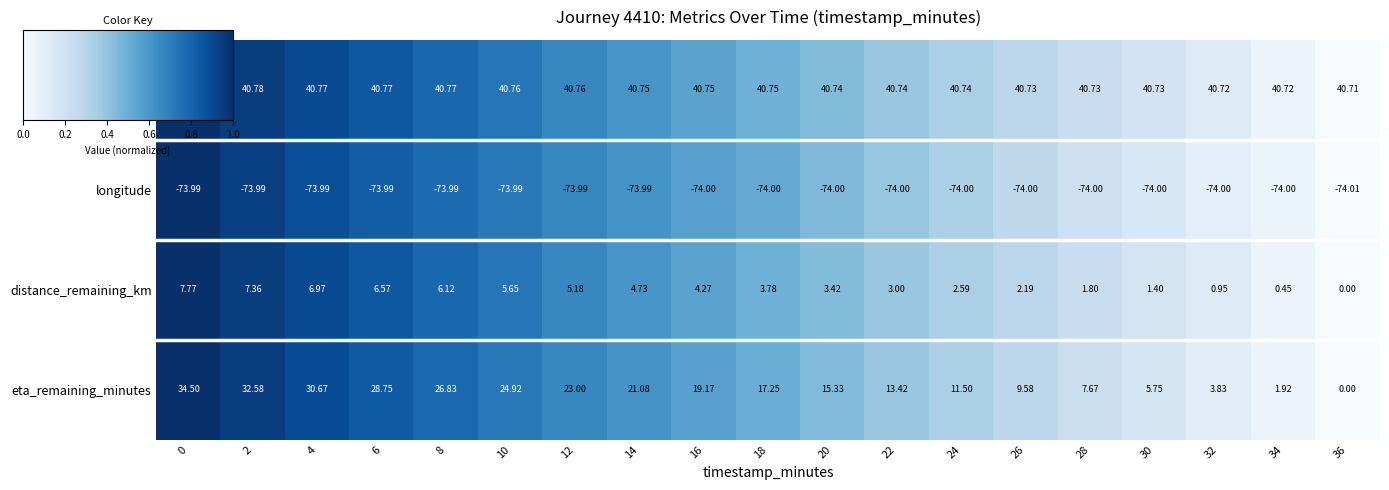

What is the total value across all series at 2?

6.7